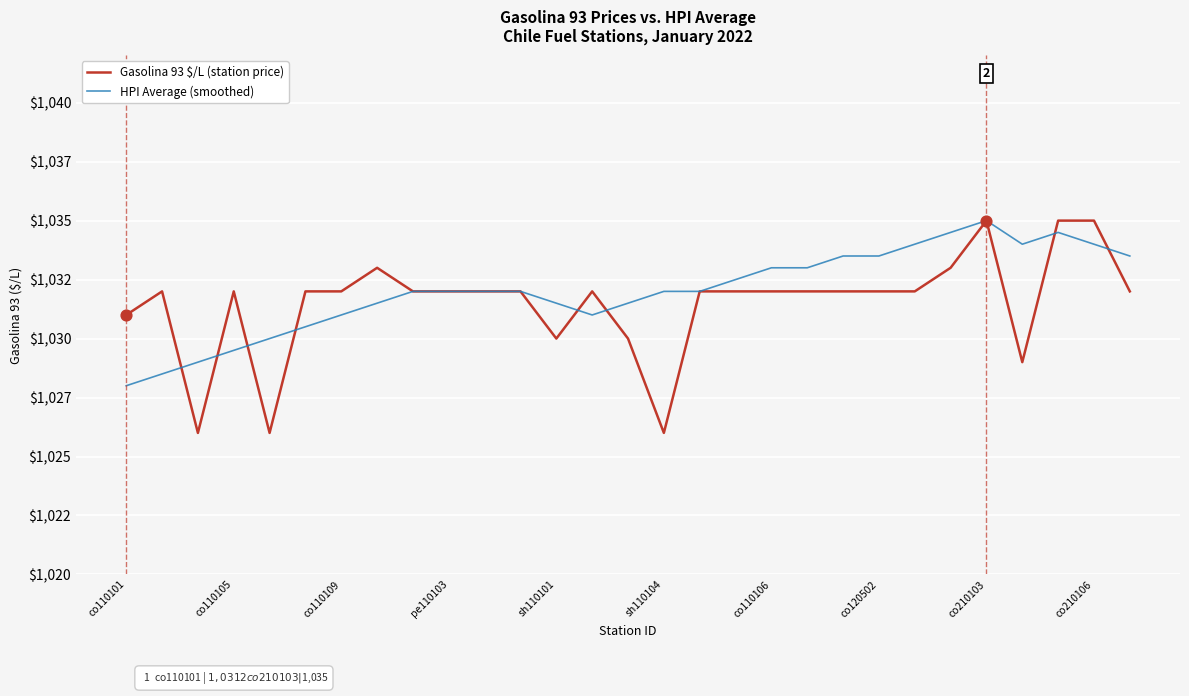

At which category is the sum across all series the highest?

co210103